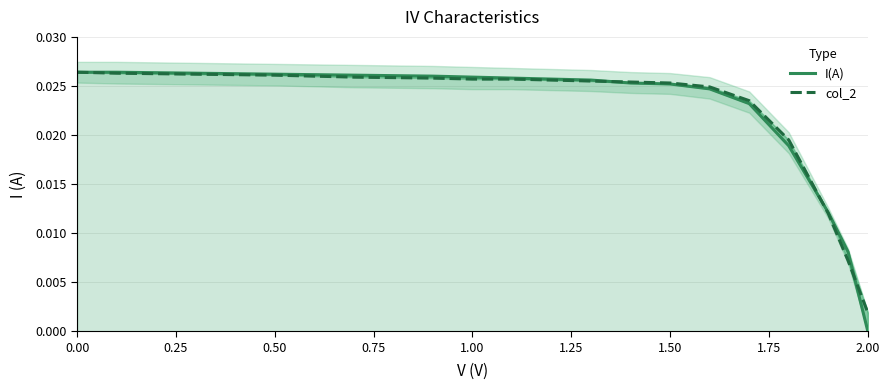

Rank the series at 1.00 from lowest to highest value.

col_2, I(A)